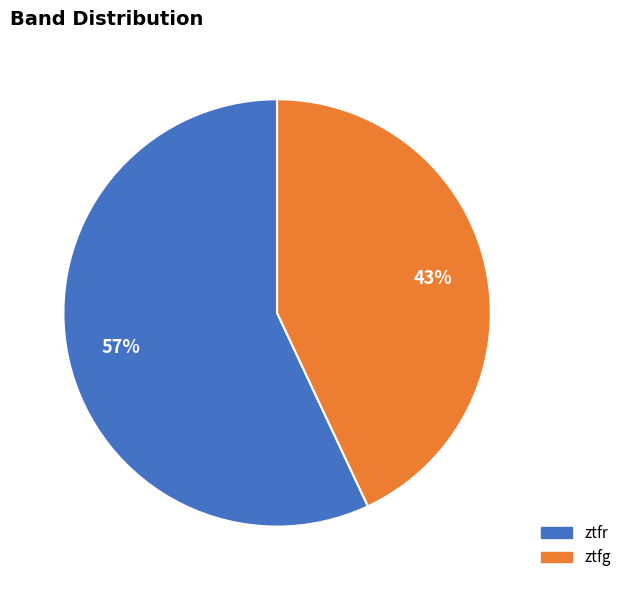

To the nearest percent, what is the difference between the largest and smallest slice percentages?

14%